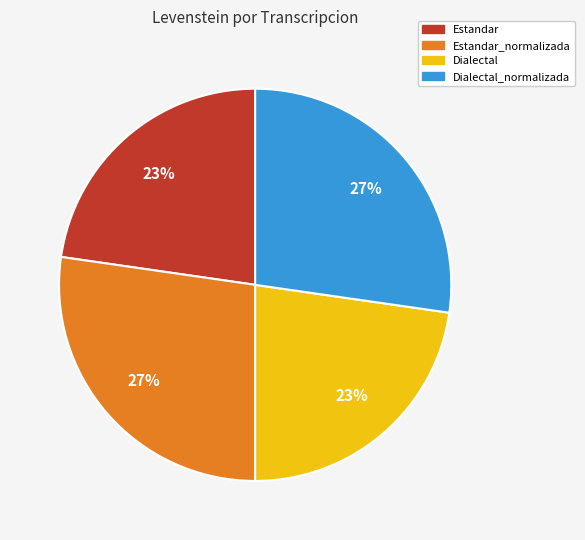

To the nearest percent, what is the average slice percentage?

25%